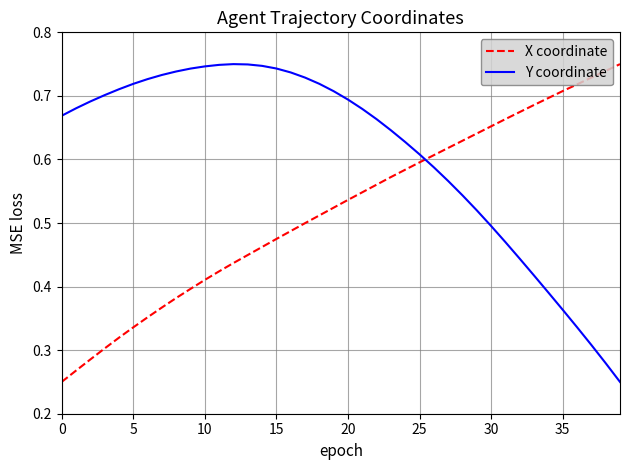

Rank the series by their average value, from lowest to highest.

X coordinate, Y coordinate